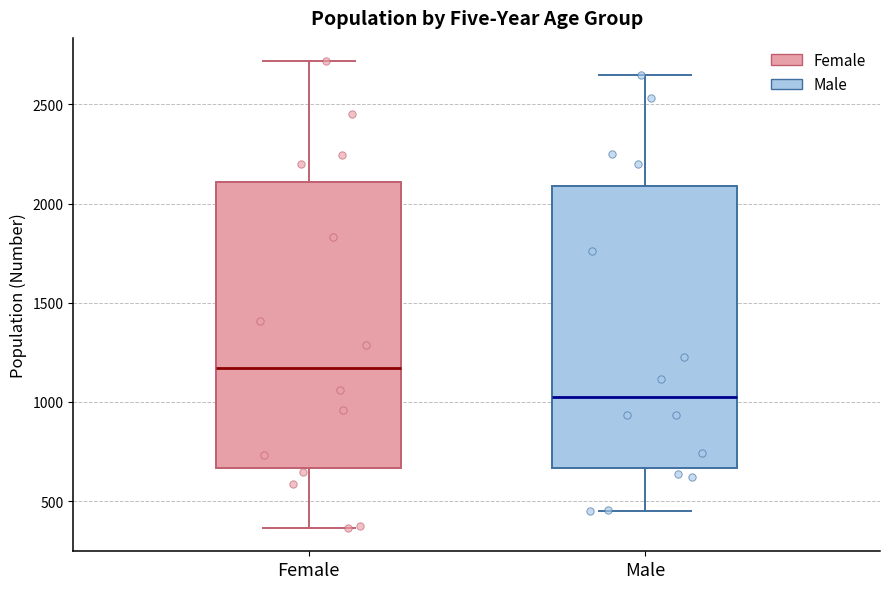

Which box's median line is the highest?

Female